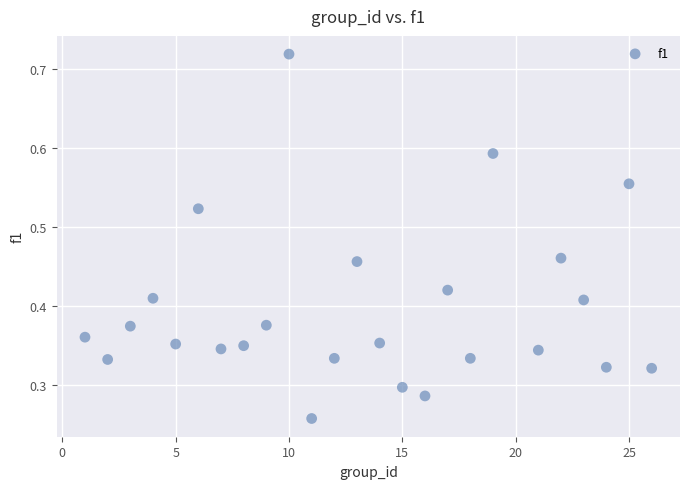

What is the range of X values (max minus min)?

25.0